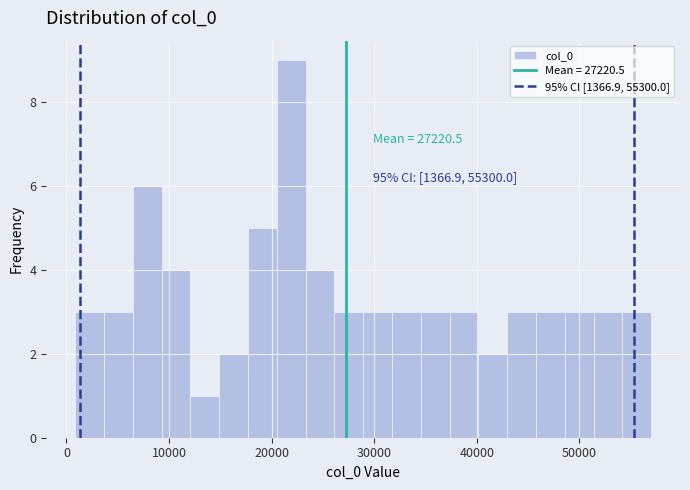

Read against the x-axis, roughly where is the centre of the tallest bar?

22000